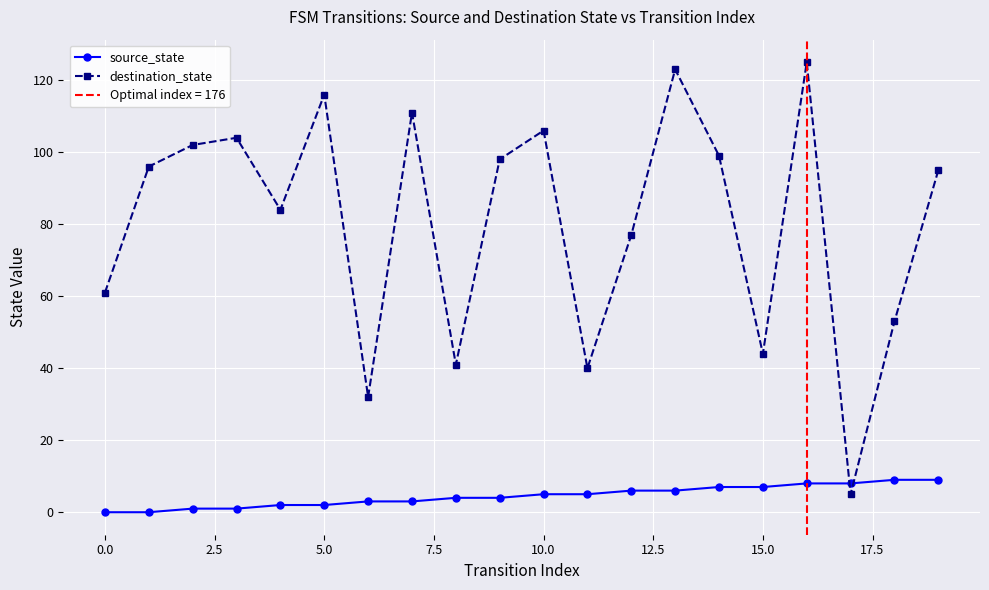

Is it true that source_state equals 9 at 19?

True